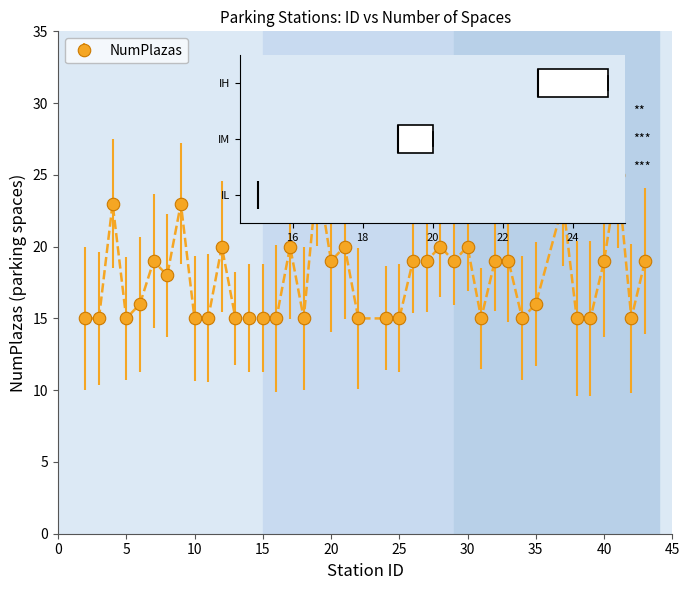

What is the difference between the maximum and minimum values?

10